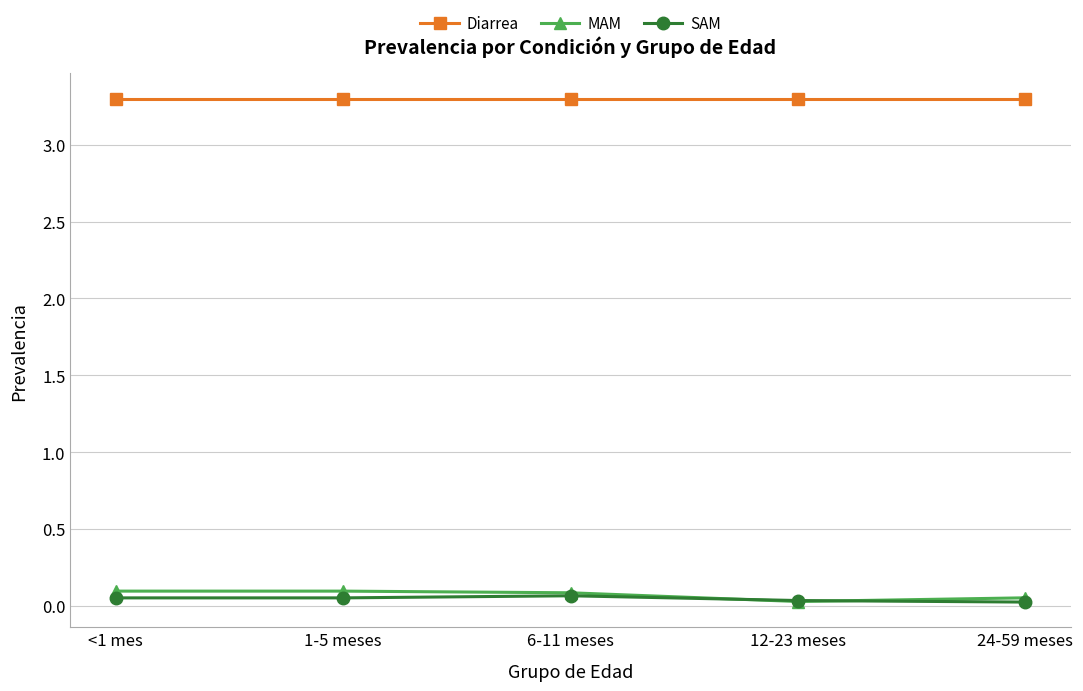

Is it true that MAM equals 0.1 at 6-11 meses?

True